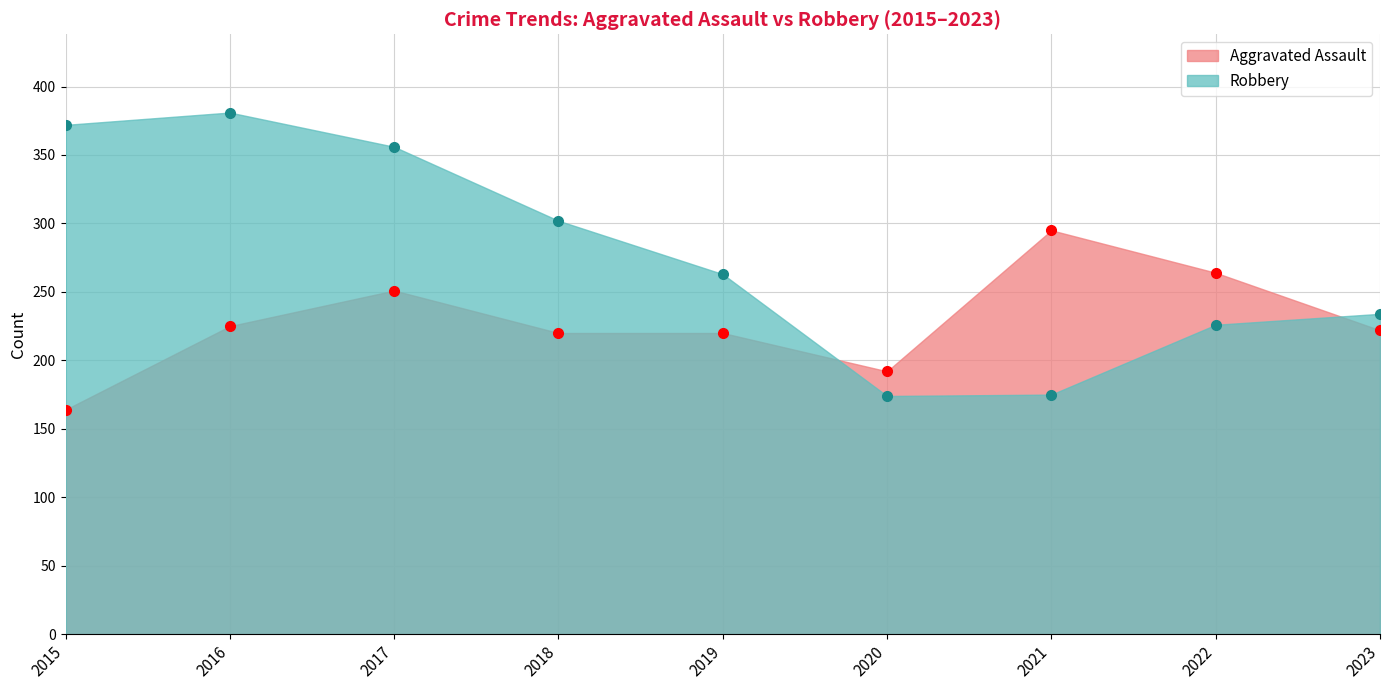

How many lines are shown in the chart?

2